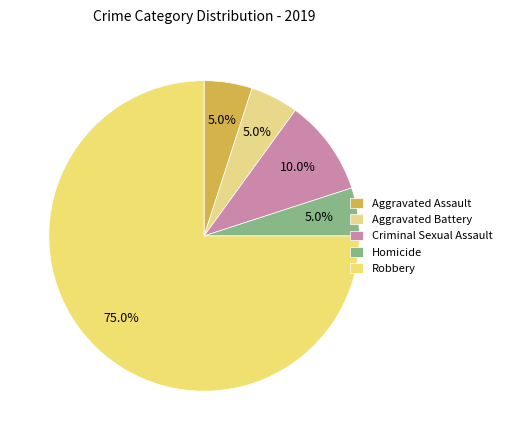

How many segments does this pie chart have?

5